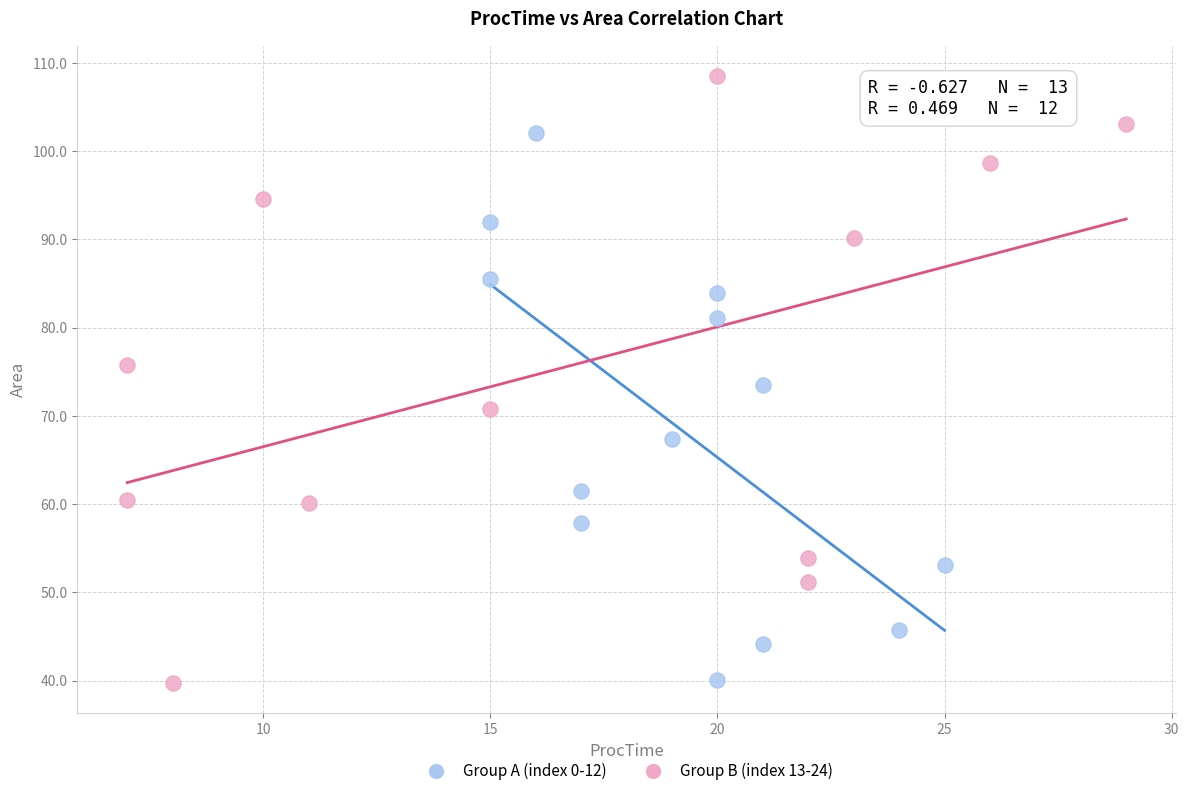

Which series contains the highest Y value?

Group B (index 13-24)